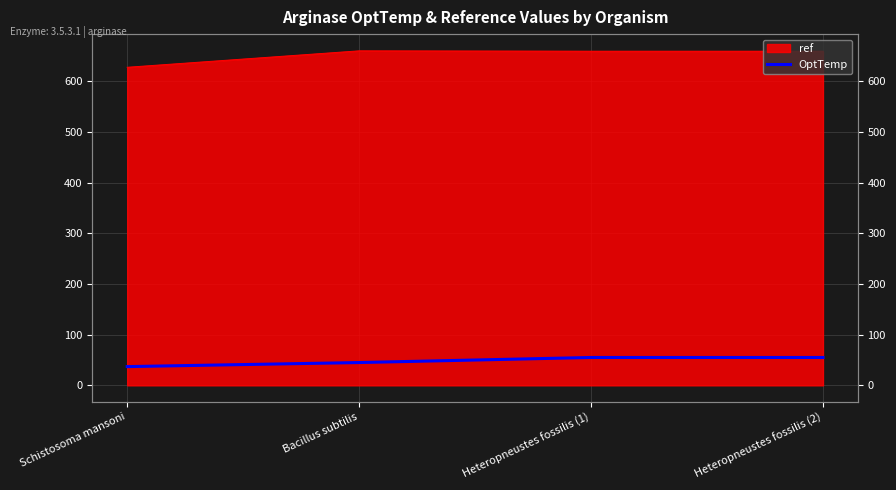

What is the average value?

48